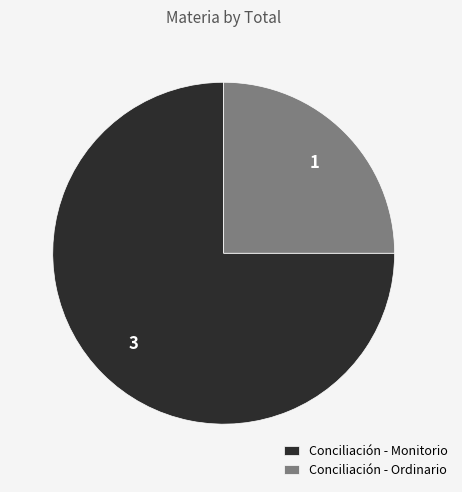

Is it true that Conciliación - Monitorio is 69% of the pie?

False